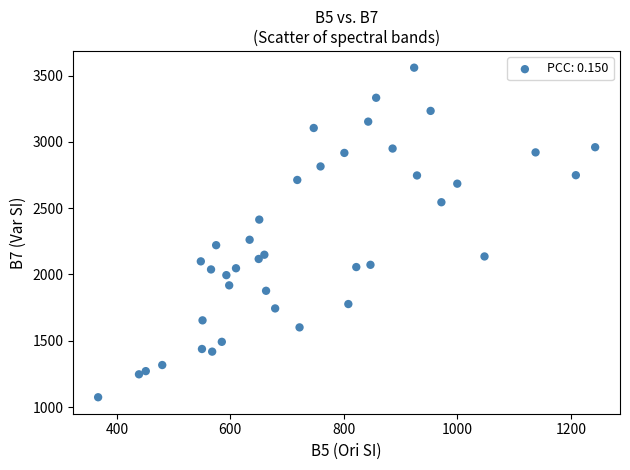

What is the range of Y values (max minus min)?

2486